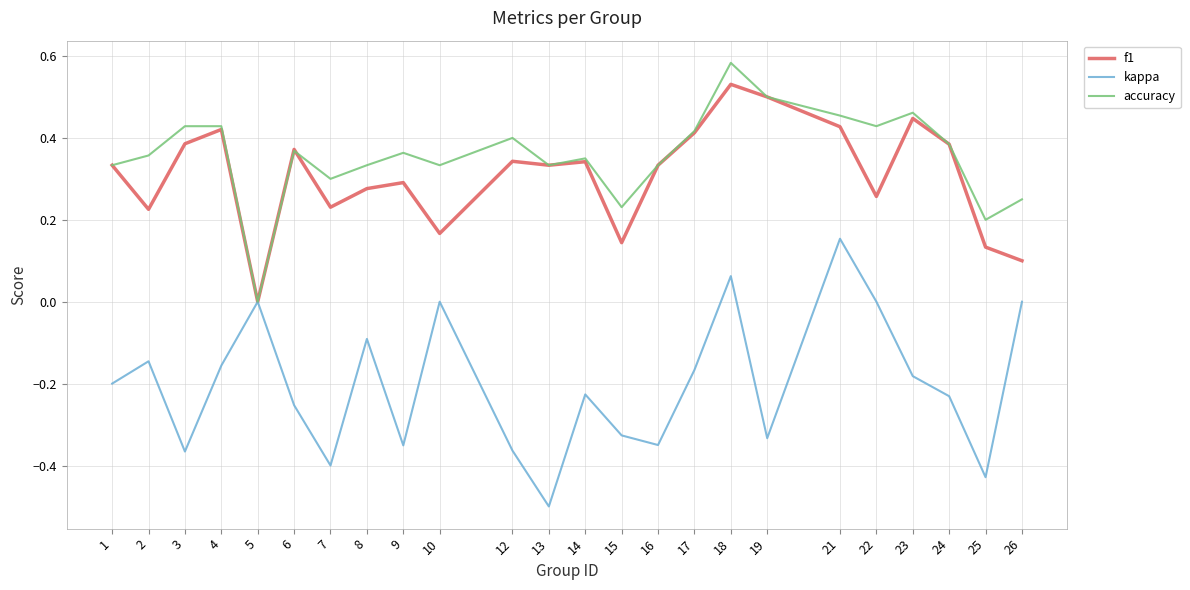

Which series has the largest range (max minus min)?

kappa